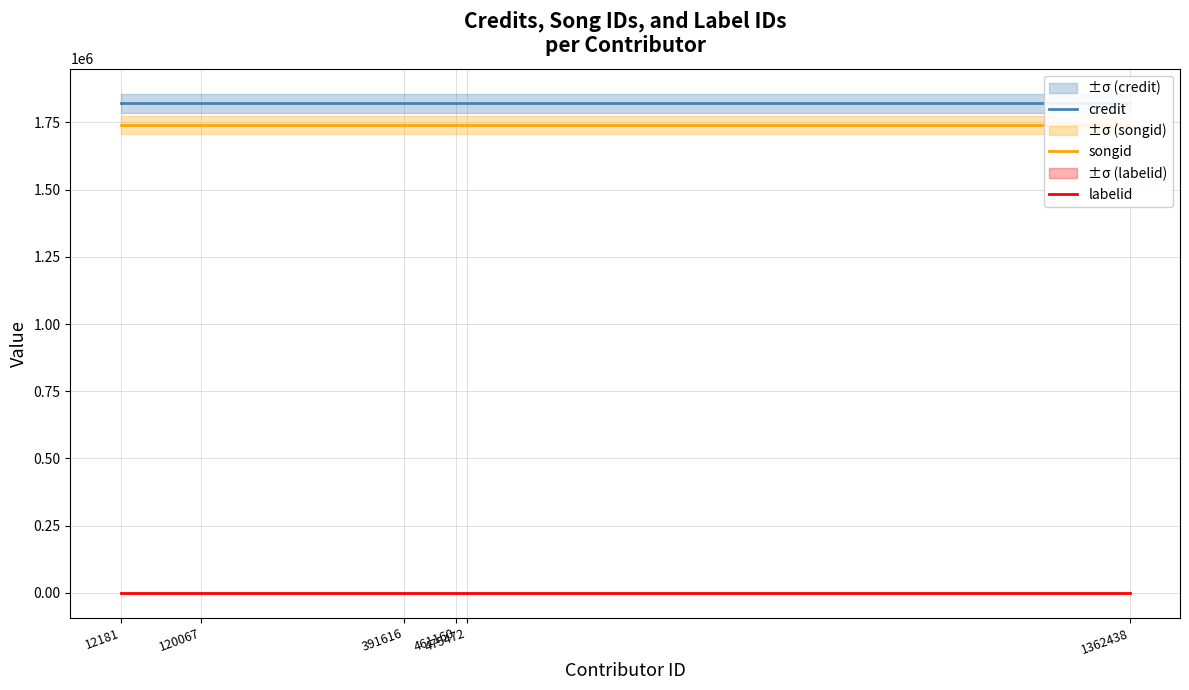

True or false: credit and labelid cross at least once.

False